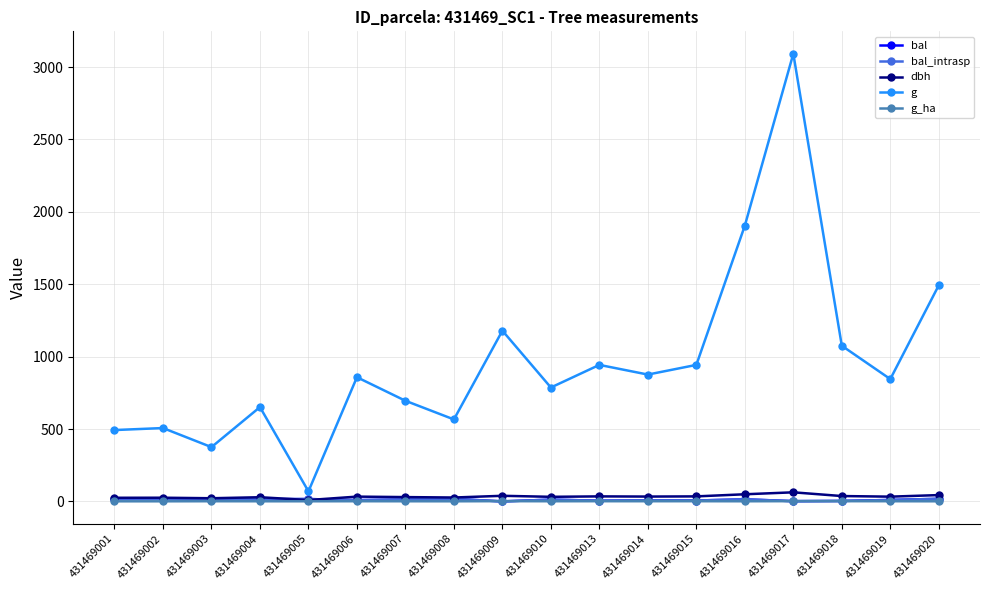

True or false: bal has more than 2 interior local peaks.

True